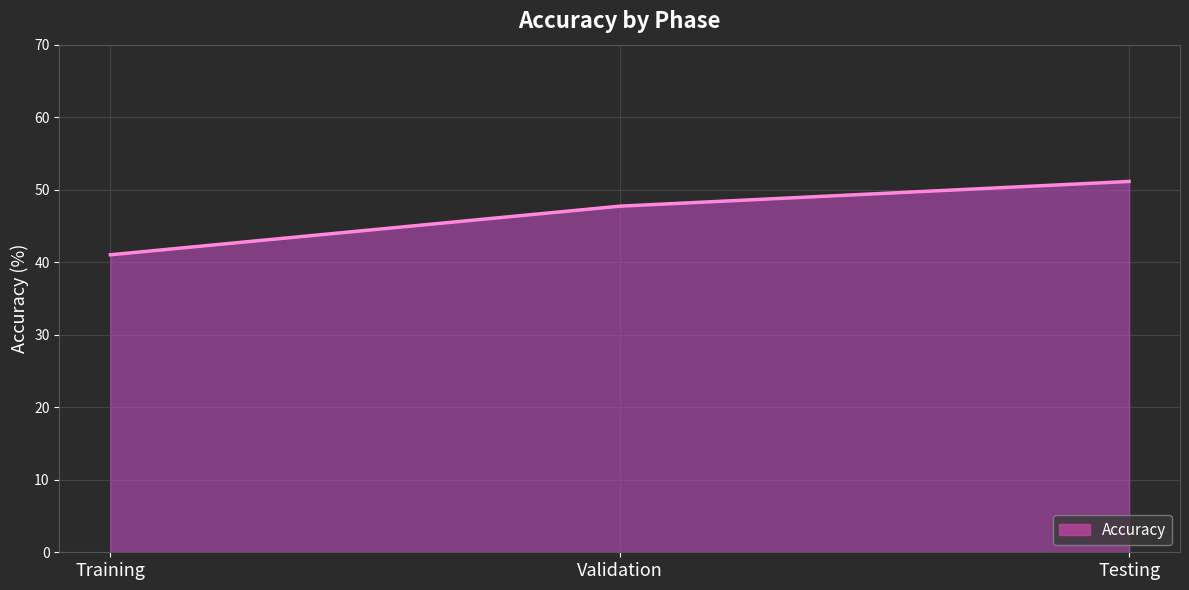

What position from the right is Testing?

1